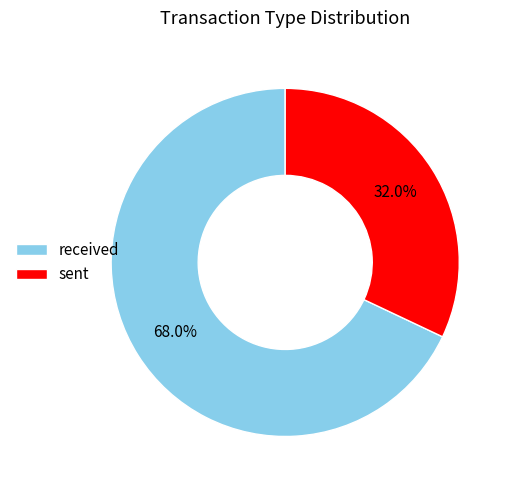

What percentage do sent and received together represent?

100.0%